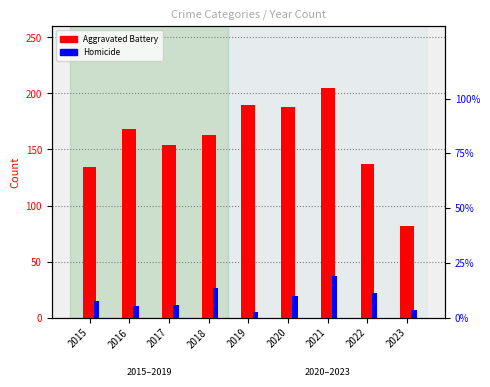

The value of Homicide at 2017 is 17. True or false?

False